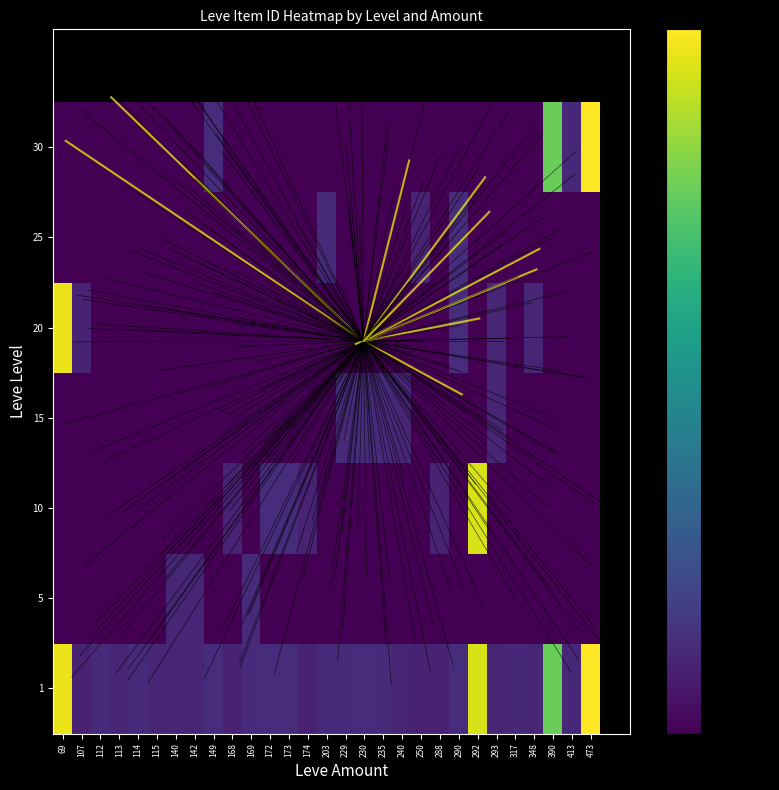

What is the spread (max minus min) of values at 293?

3053